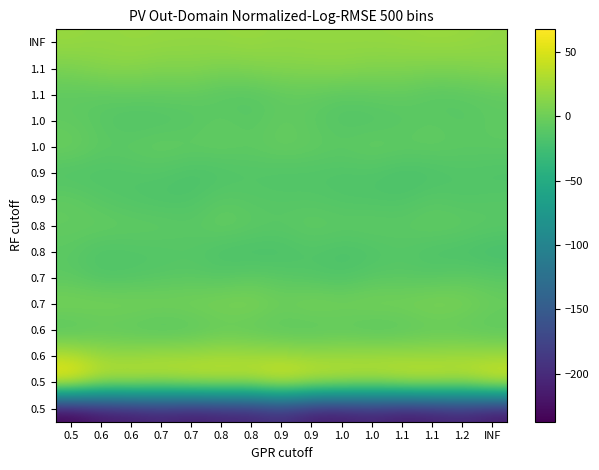

What is the difference between the highest and lowest values at 0.9?

252.9